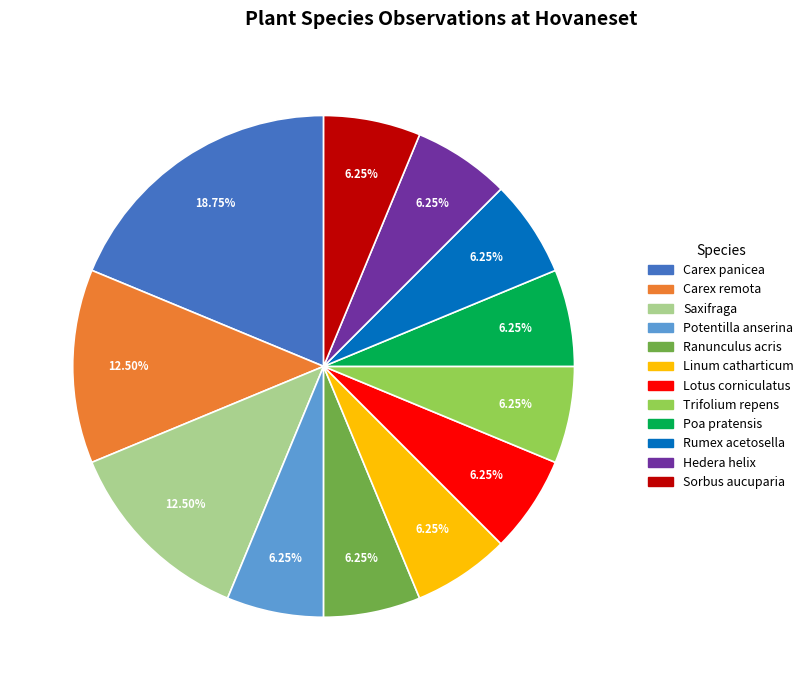

Does any single category account for the majority?

No